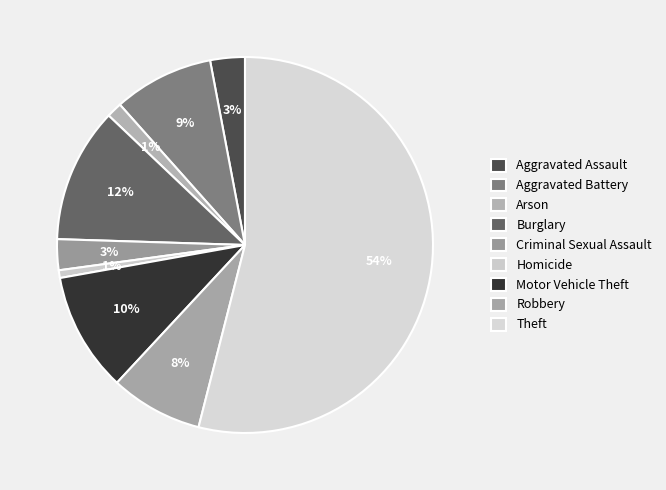

To the nearest percent, what is the combined percentage of Robbery and Aggravated Assault?

11%